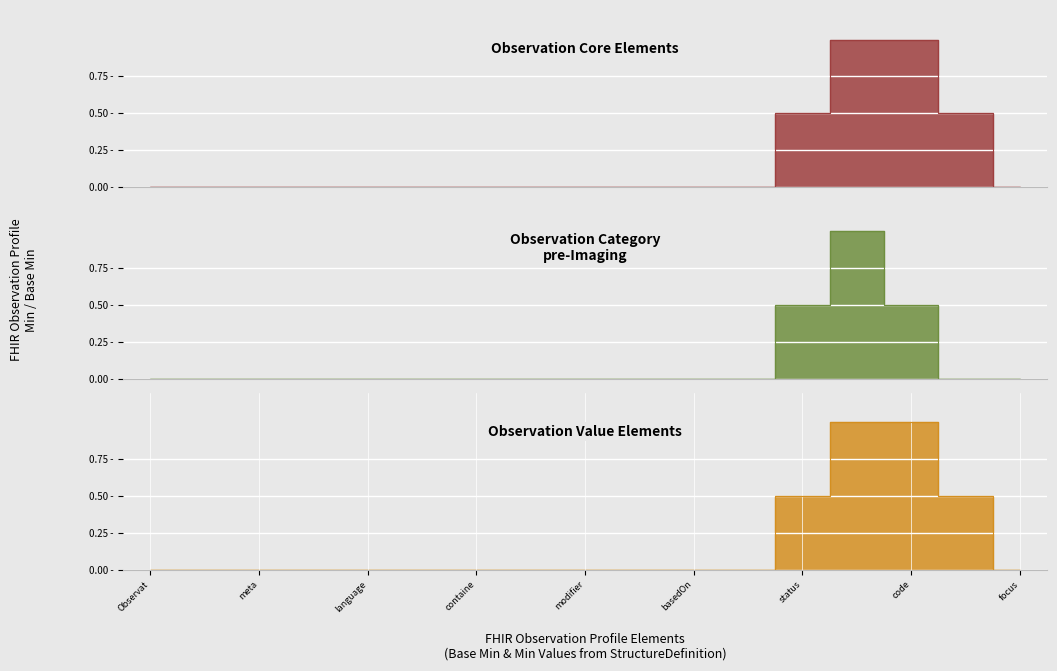

True or false: min_values and base_min_values cross at least once.

False